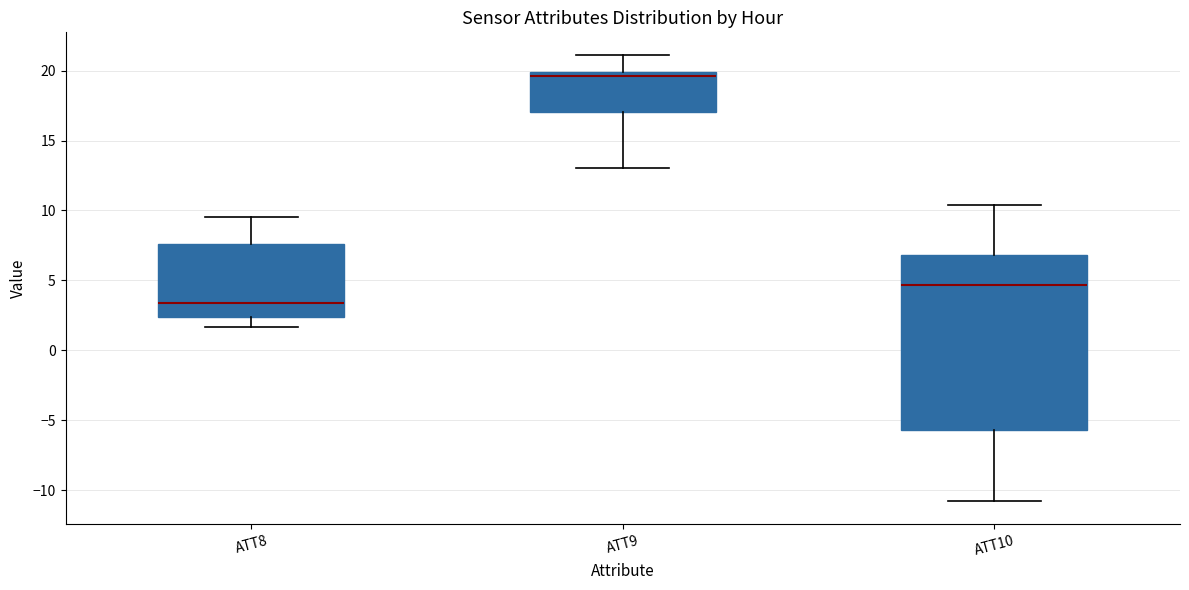

Which box is the tallest, from its lower edge to its upper edge?

ATT10